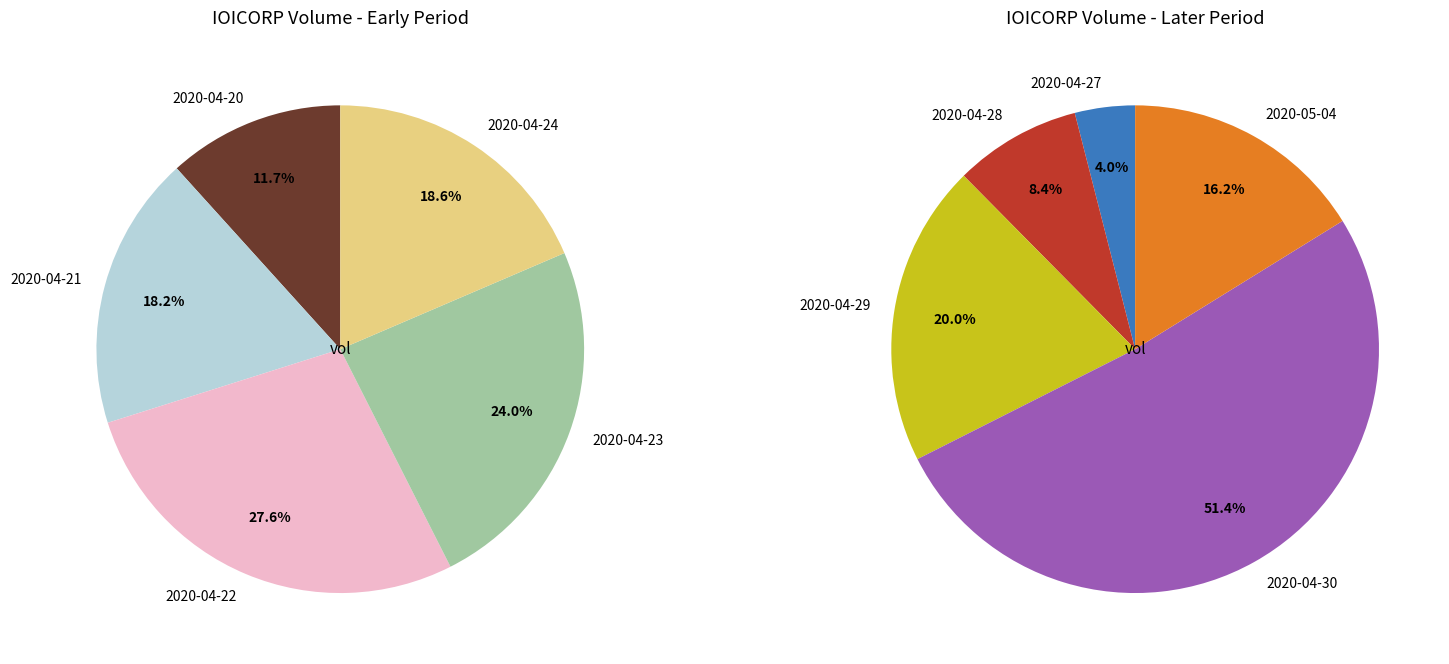

Is it true that 2020-04-20 is 21% of the pie?

False